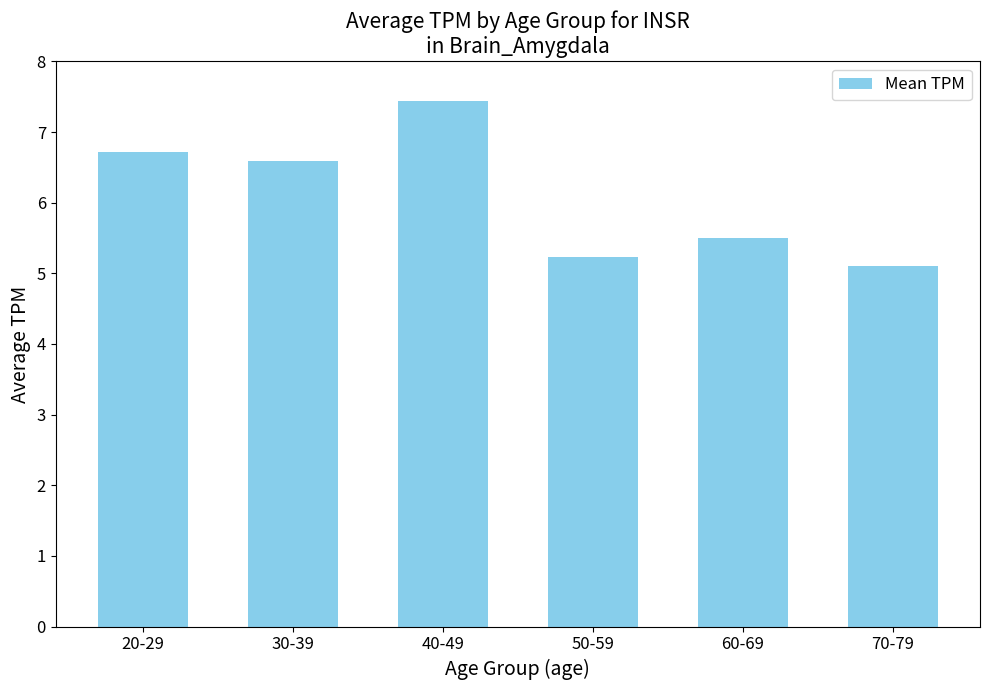

What is the difference between the values at 30-39 and 70-79?

1.5